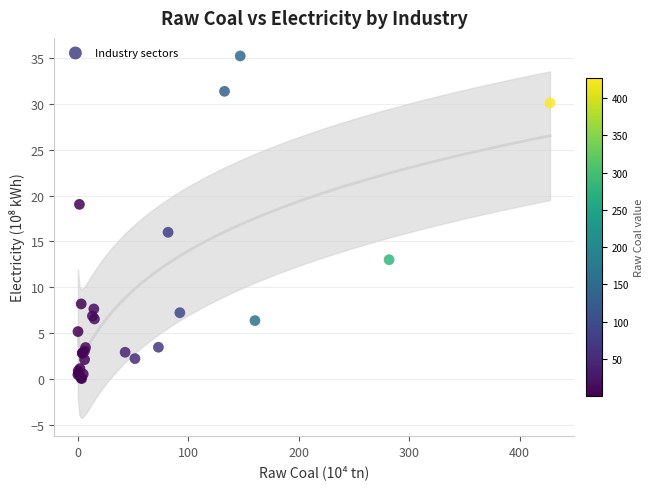

What Y value in the scatter plot is closest to 17?

16.0